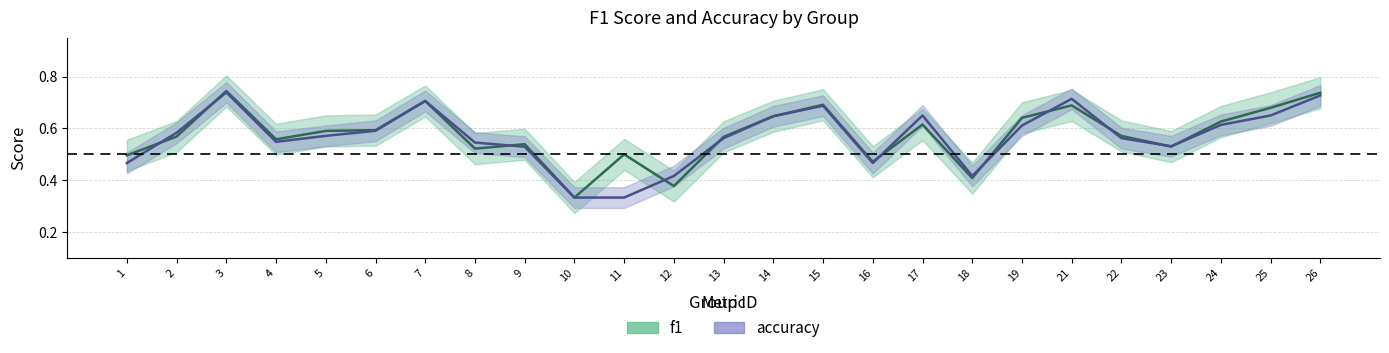

What is the value of the accuracy point at the 23rd from the left?

0.6